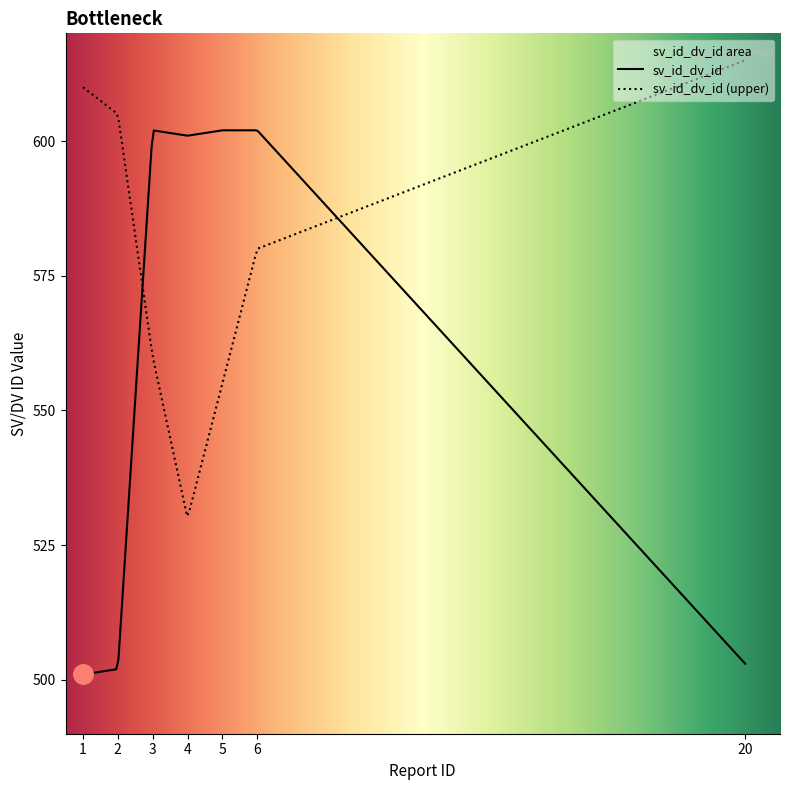

Rank the series by their average value, from highest to lowest.

sv_id_dv_id (upper), sv_id_dv_id